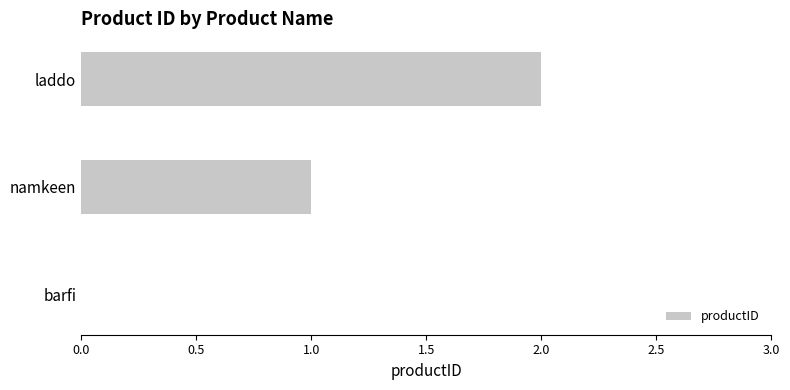

What is the sum of all values?

3